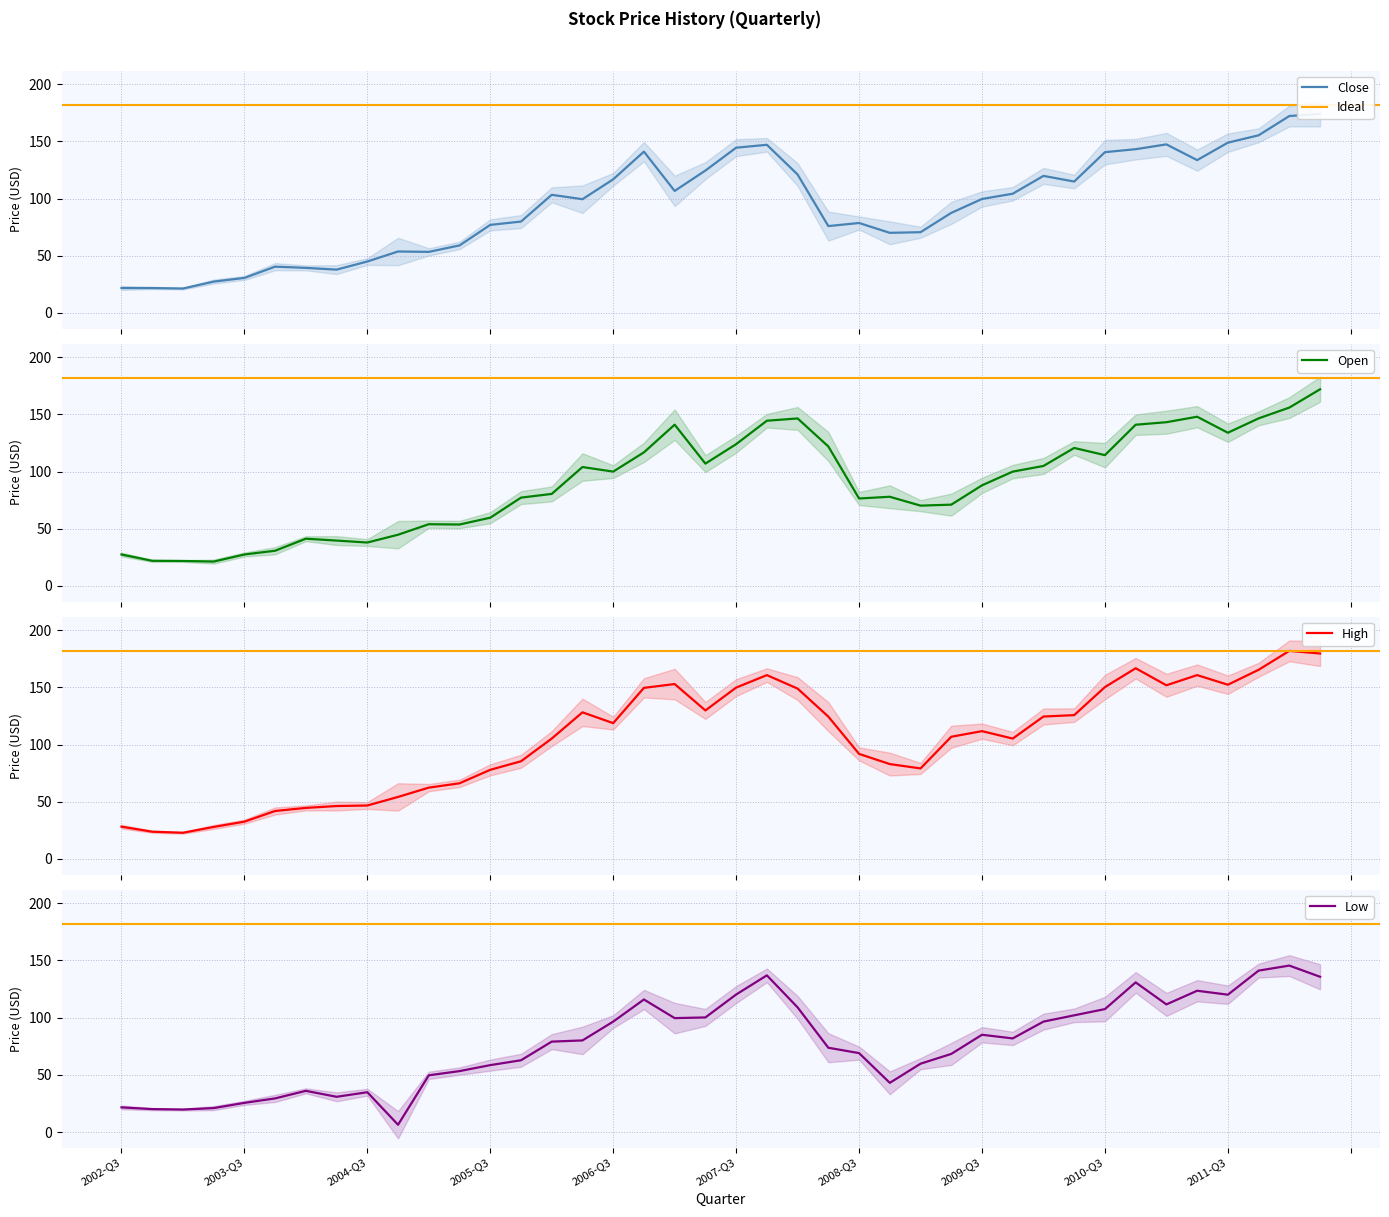

How many data points in Close are above 99?

21